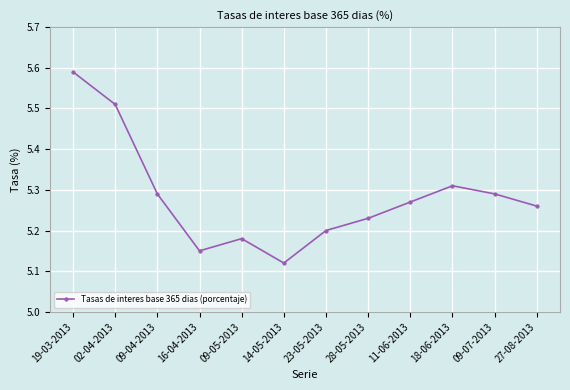

What is the label of the 4th point from the left?

16-04-2013